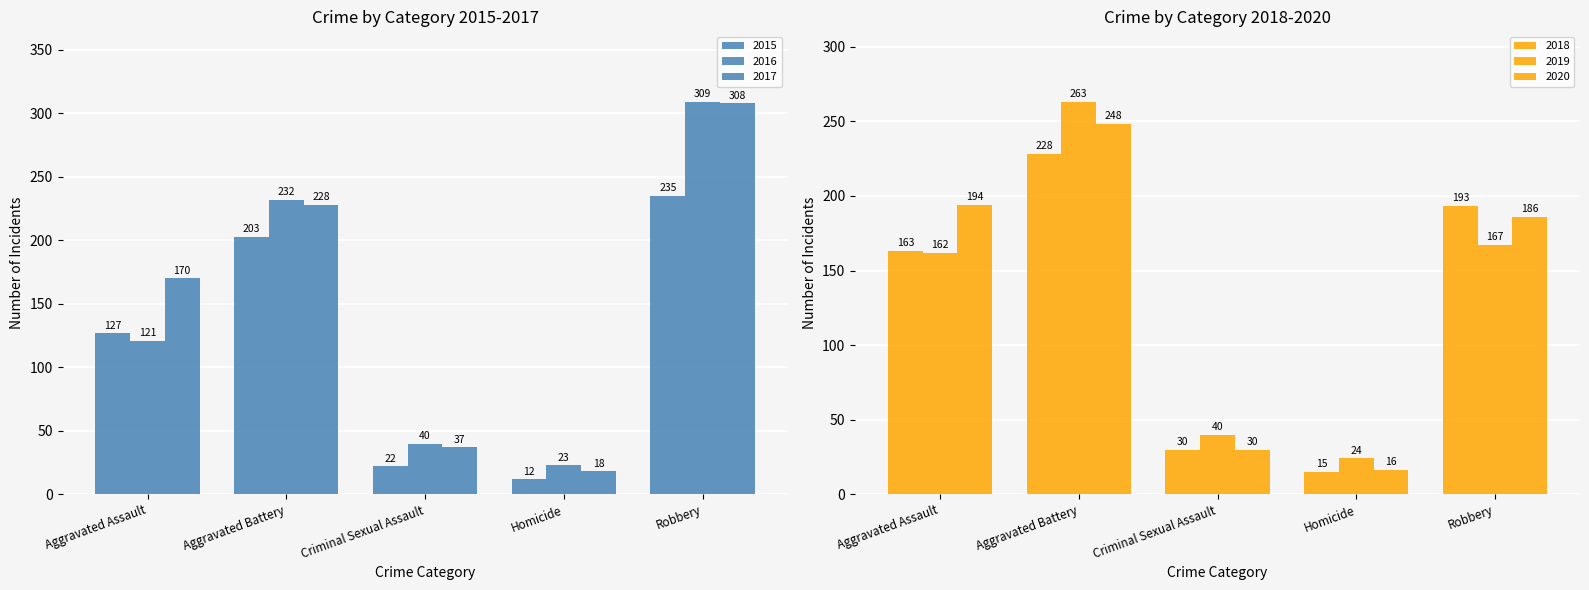

What position from the right is Robbery?

1